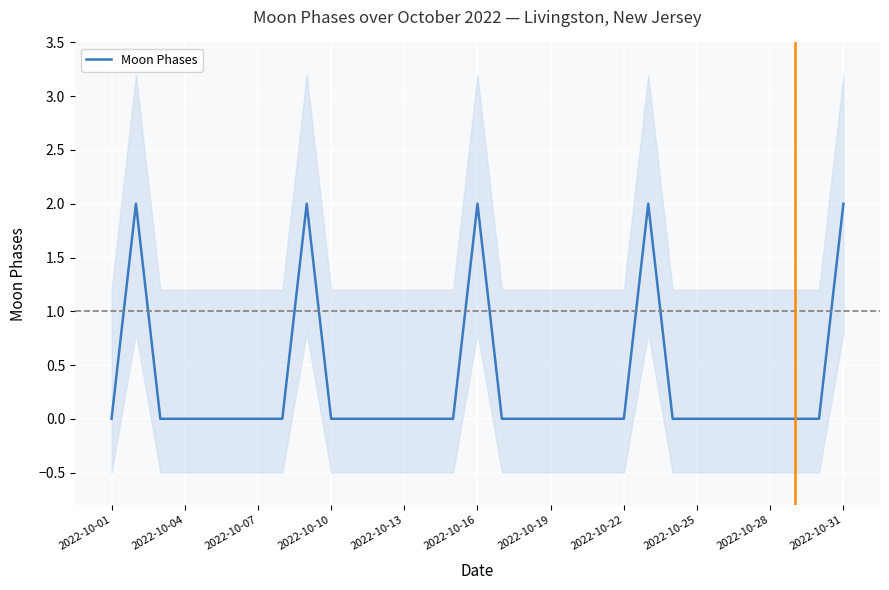

True or false: Moon Phases has a value of 1 at 2022-10-07.

False